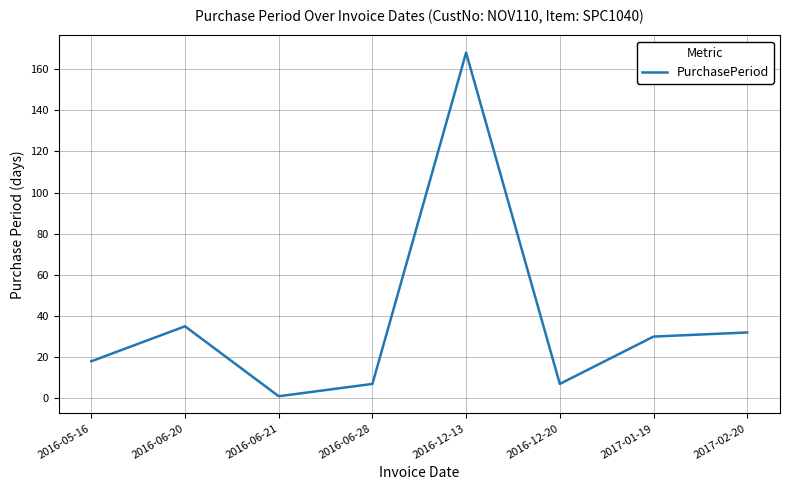

Which category has the highest value across all series?

2016-12-13